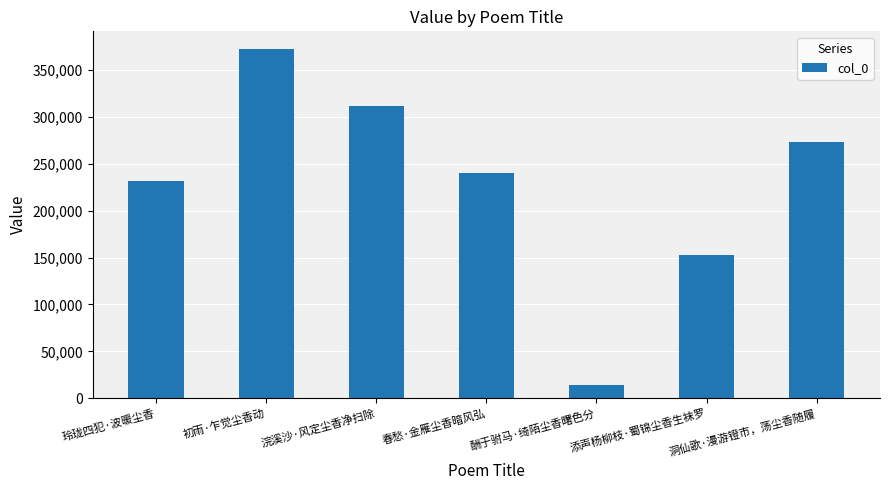

At which label is the value closest to 193285?

玲珑四犯·波暖尘香